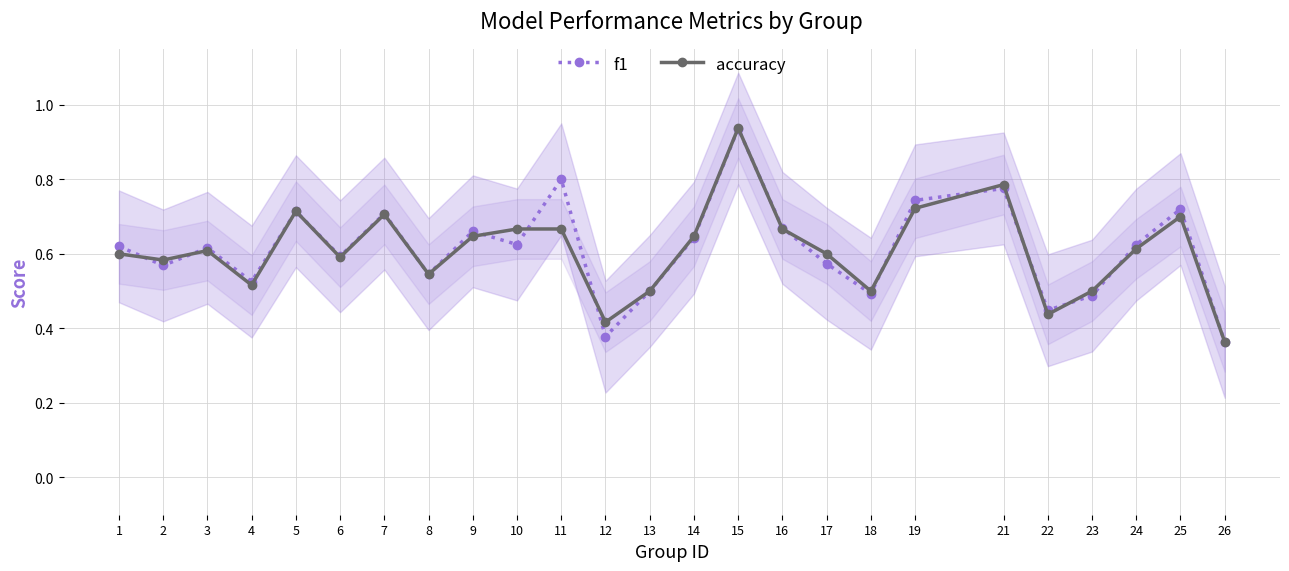

Where do f1 and accuracy first cross each other?

1 and 2